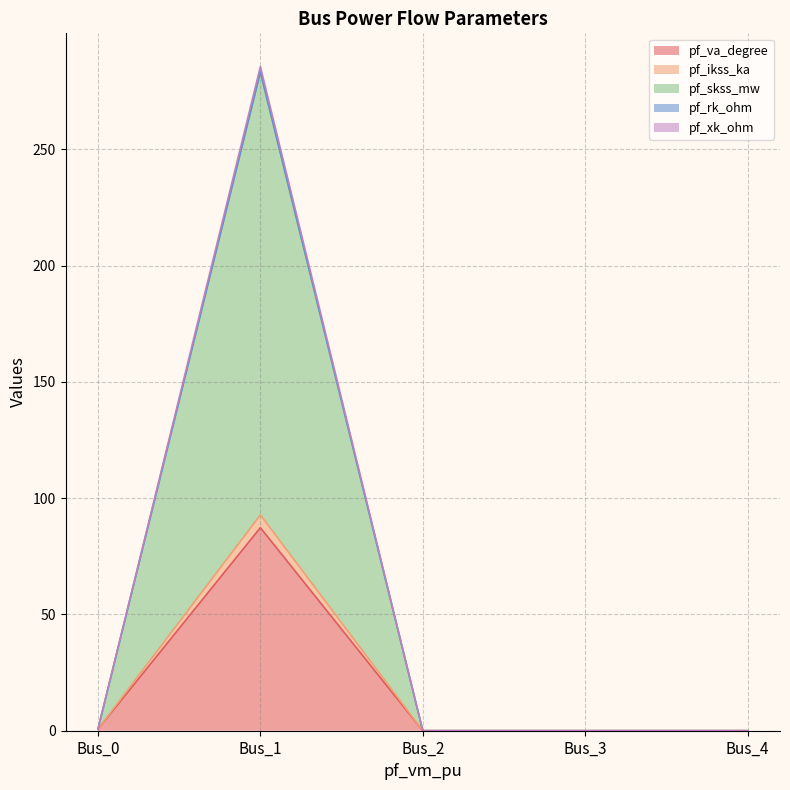

How many categories are shown in the chart?

5